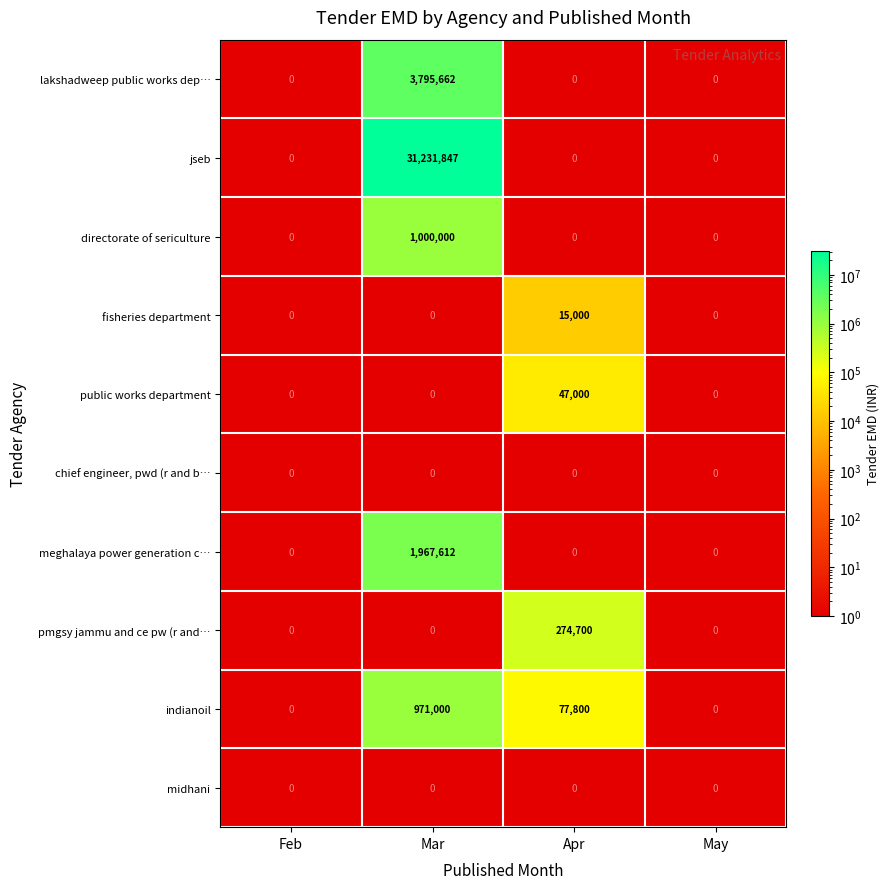

What is the highest value of the meghalaya power generation c… series?

1967612